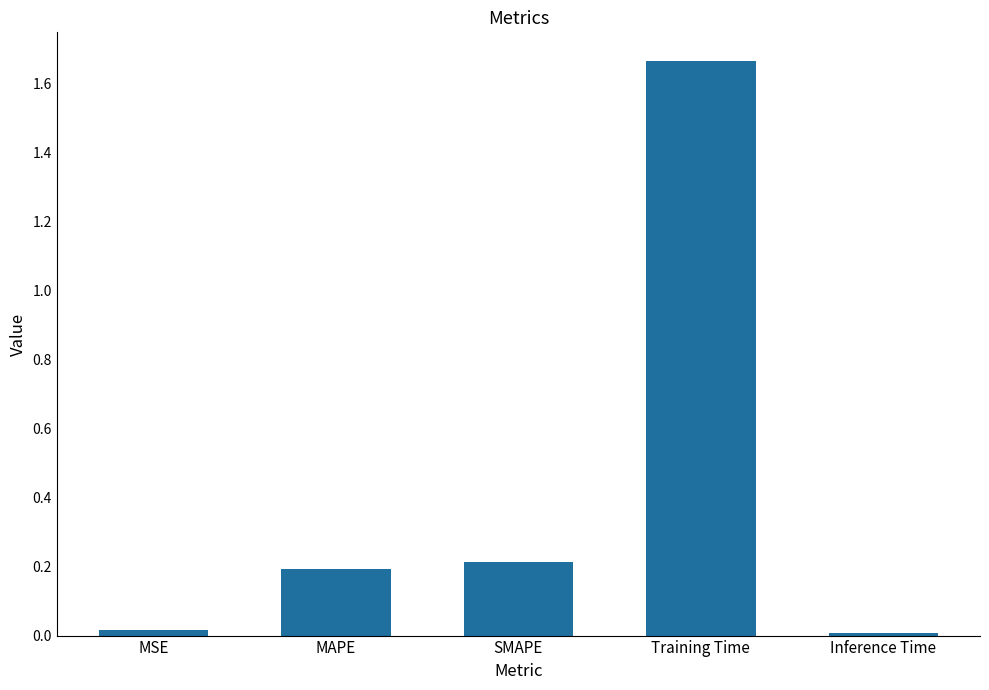

How many bars are there in total?

5